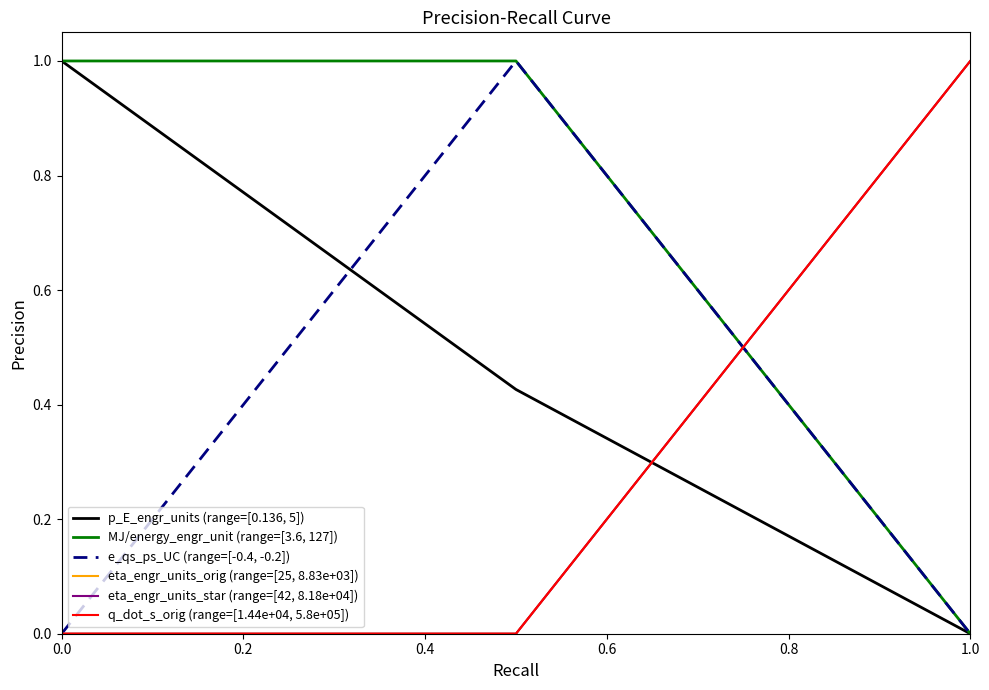

Is this an area chart (filled region under the line)?

No